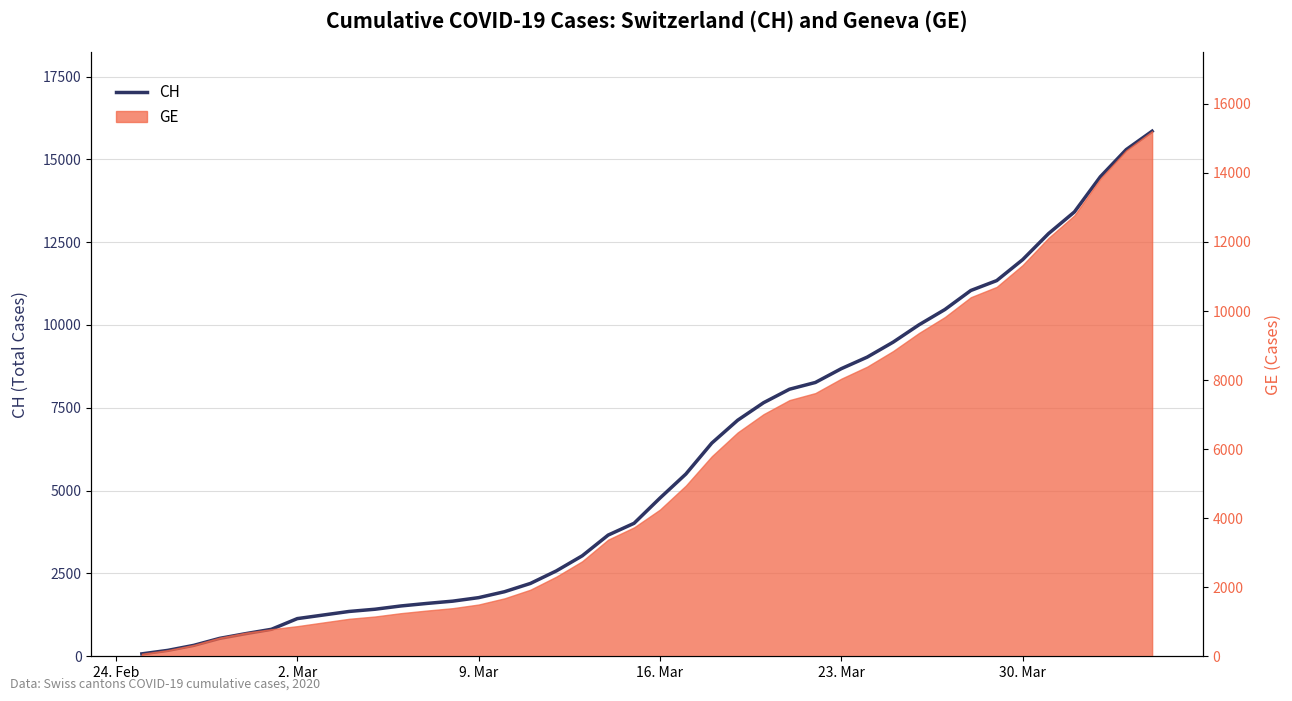

What is the difference between the maximum and minimum values?

15777